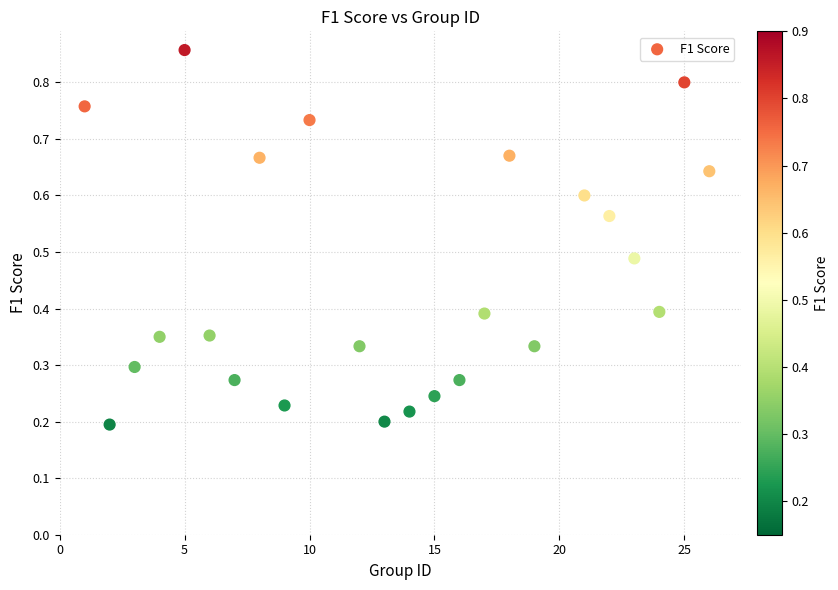

What is the range of X values (max minus min)?

25.0